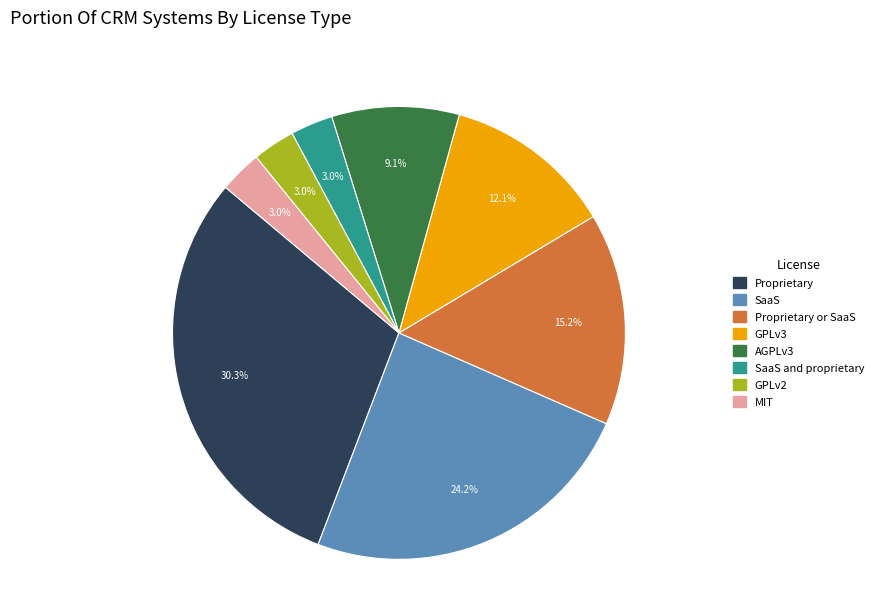

How many slices are in this pie chart?

8